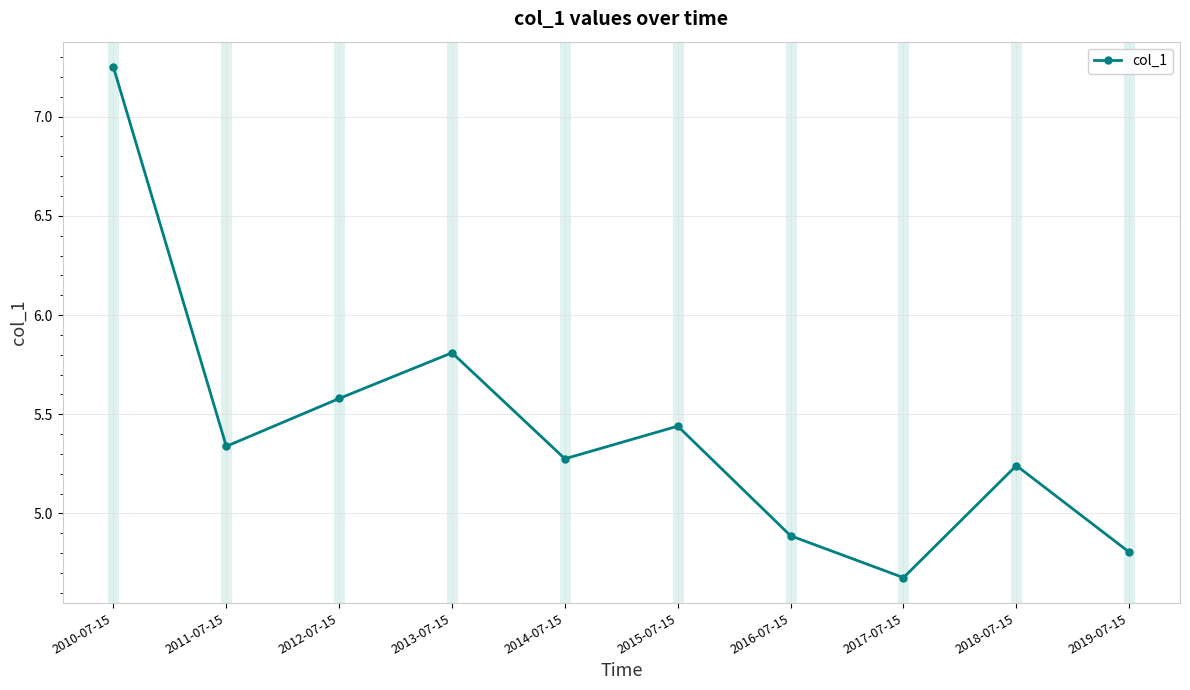

True or false: there are more than 2 points higher than both neighbors.

True